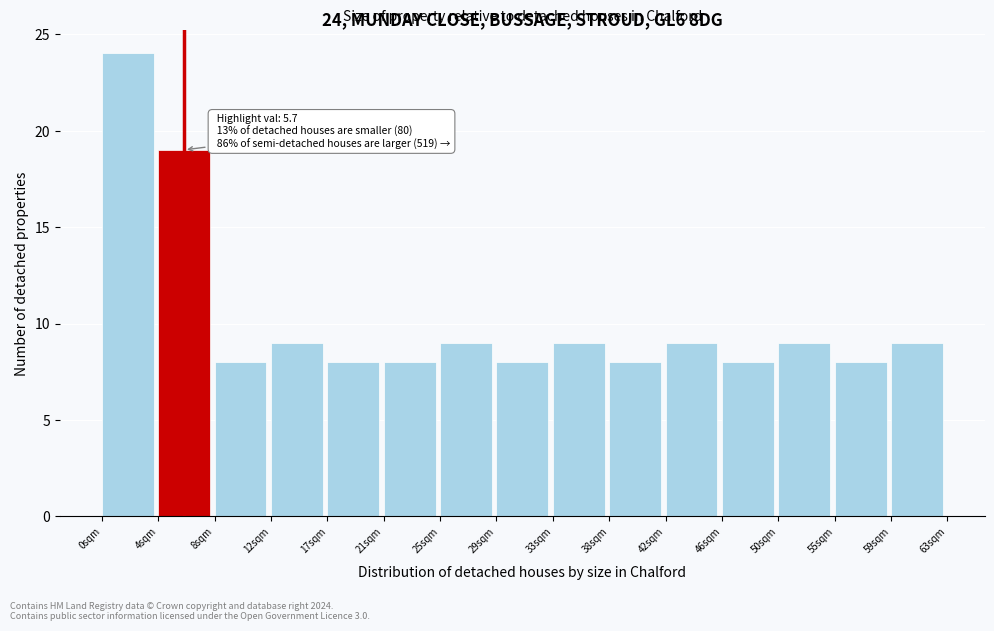

Which range on the x-axis has the tallest bar?

-0.5 to 4.0